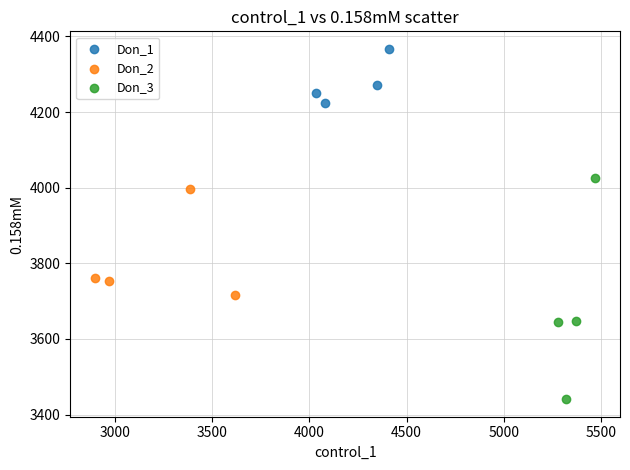

Which series contains the highest Y value?

Don_1